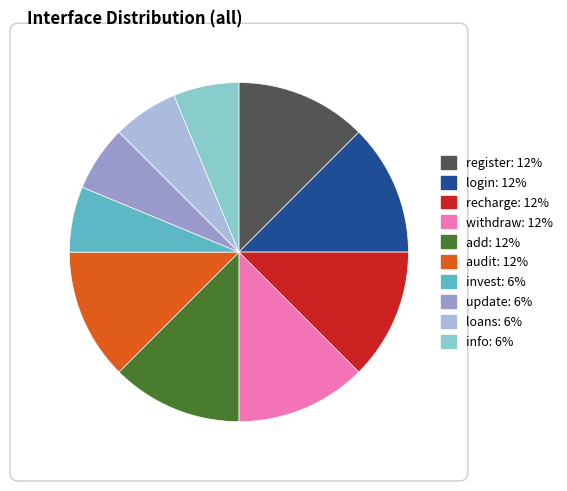

The invest slice represents 1% of the pie. True or false?

False